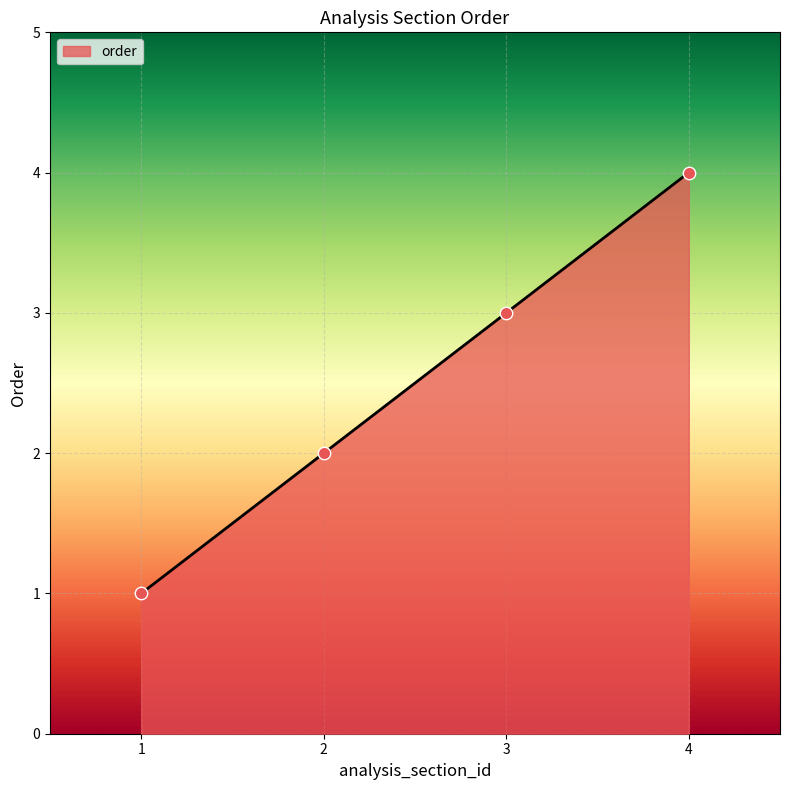

What is the ratio of the value at 1 to the value at 3?

0.3